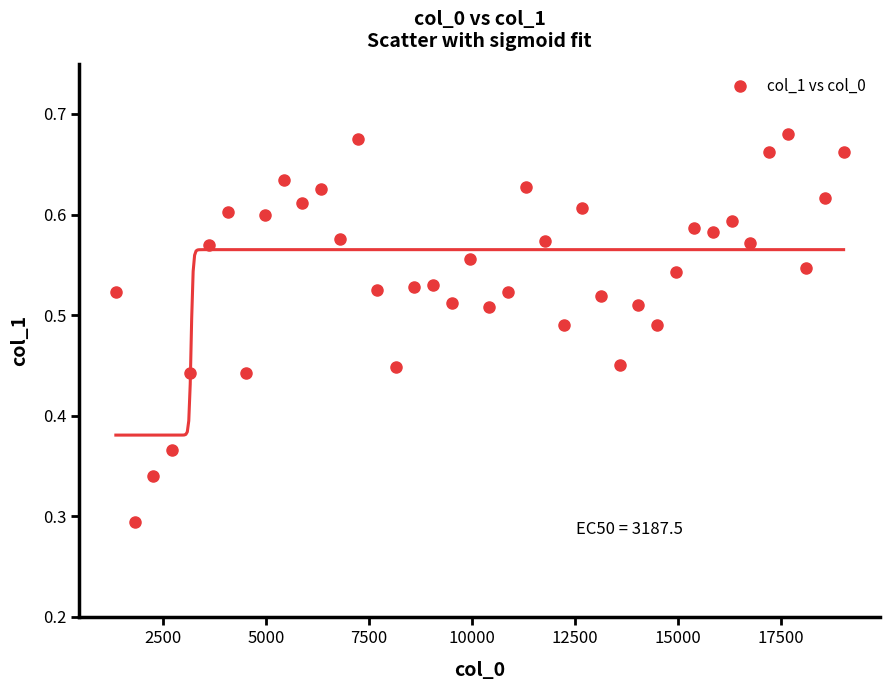

What is the range of X values (max minus min)?

17667.0